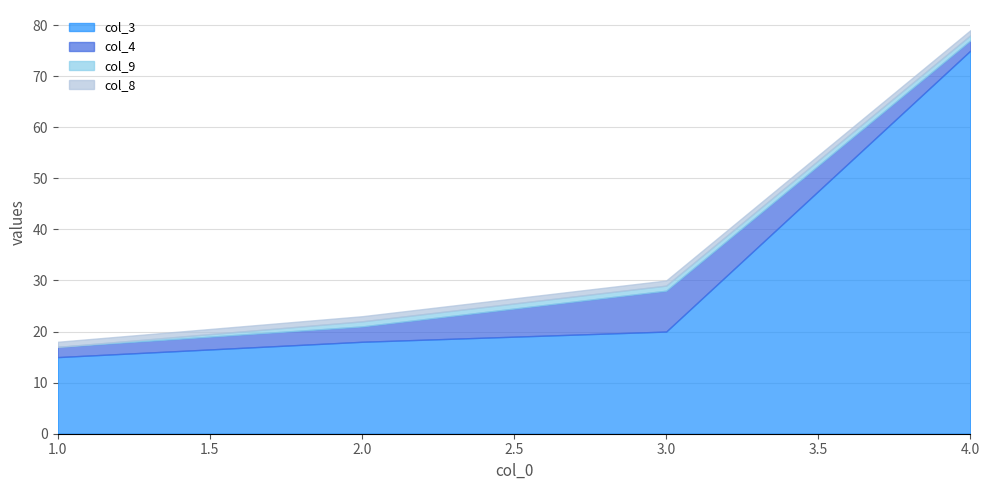

Is it true that col_4 equals 1 at 2?

False